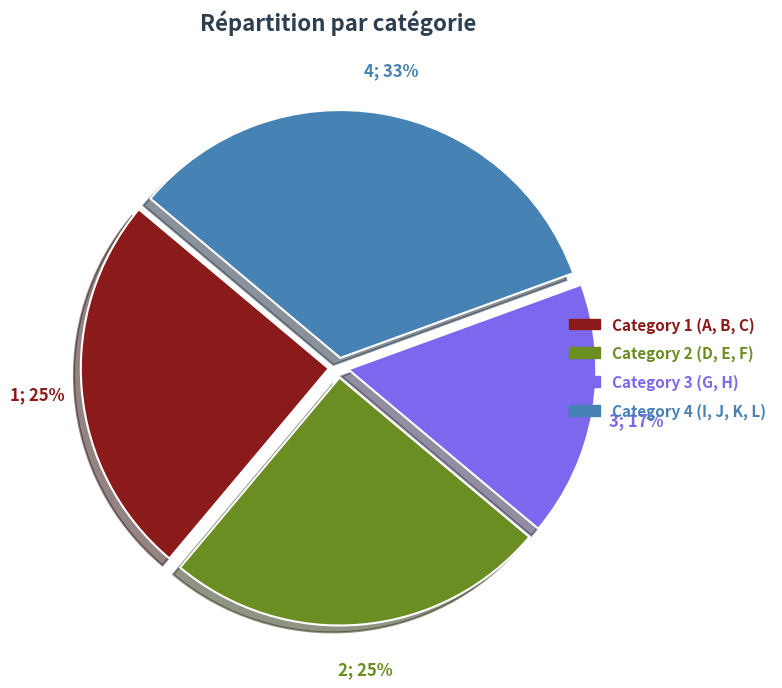

To the nearest percent, what is the average slice percentage?

25%